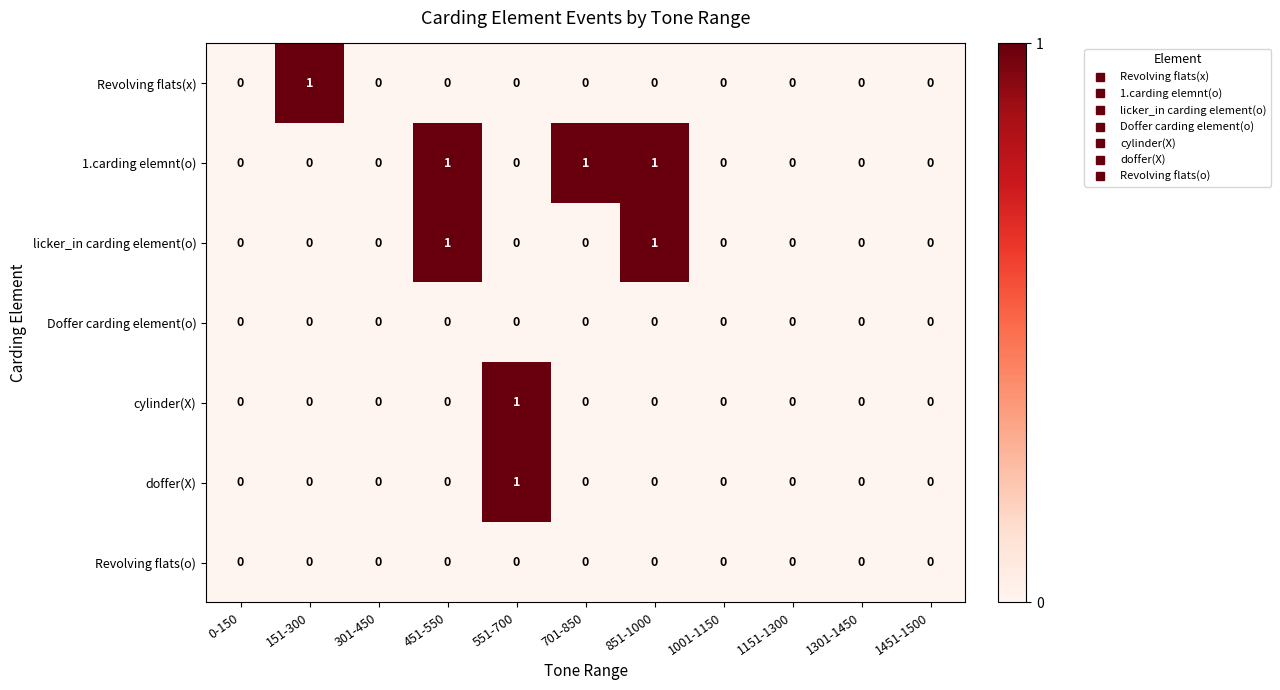

At which label does doffer(X) reach its peak?

551-700